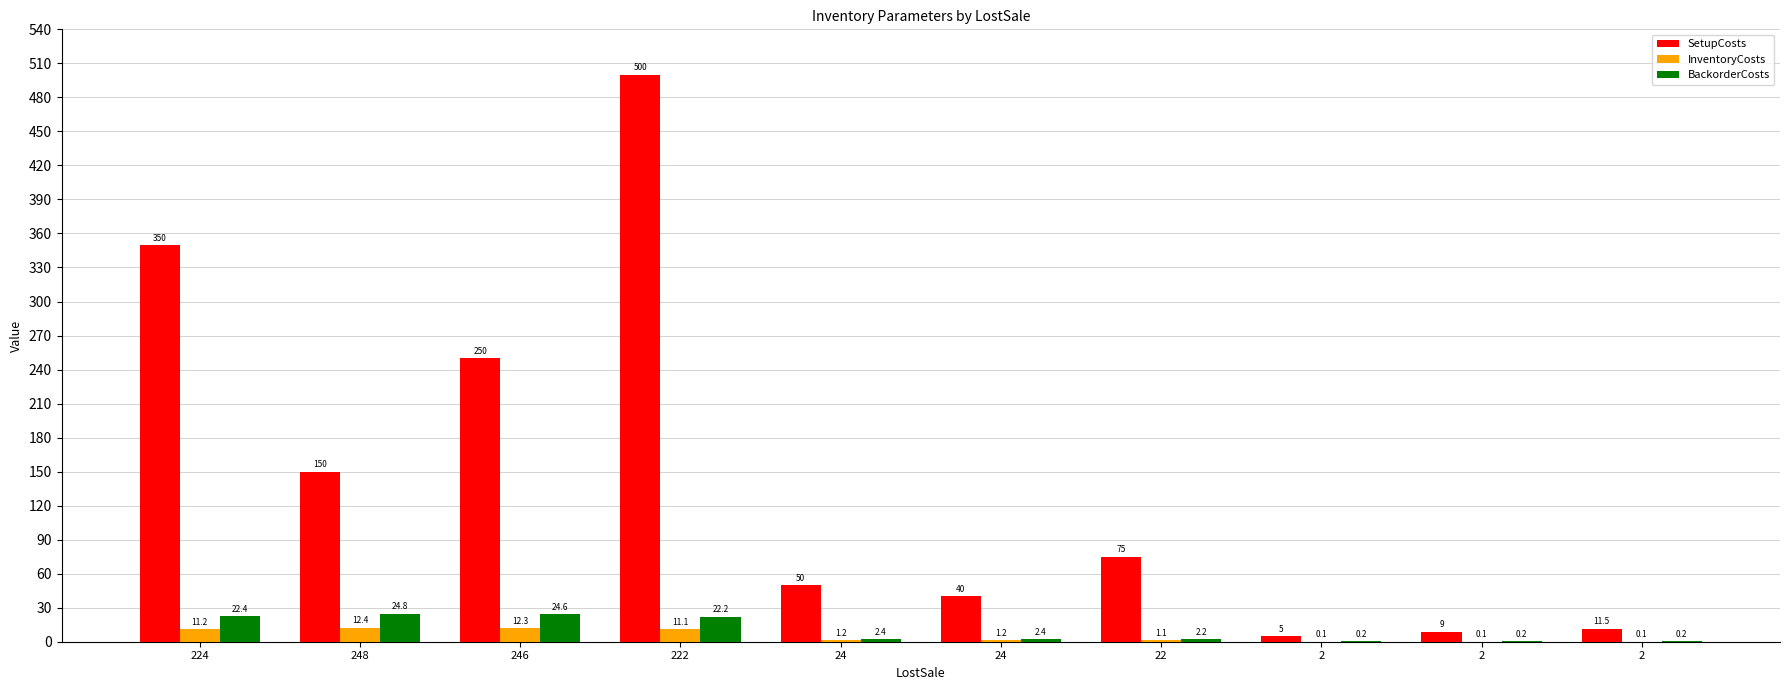

Reading left to right, extract all data points from this chart.

SetupCosts: 350.0	150.0	250.0	500.0	50.0	40.0	75.0	5.0	9.0	11.5
InventoryCosts: 11.2	12.4	12.3	11.1	1.2	1.2	1.1	0.1	0.1	0.1
BackorderCosts: 22.4	24.8	24.6	22.2	2.4	2.4	2.2	0.2	0.2	0.2